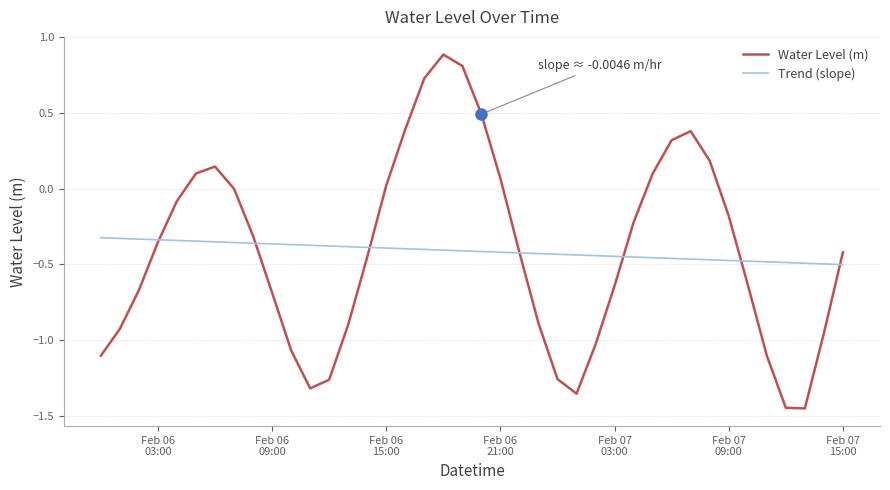

Which series has the widest spread of values?

Water Level (m)